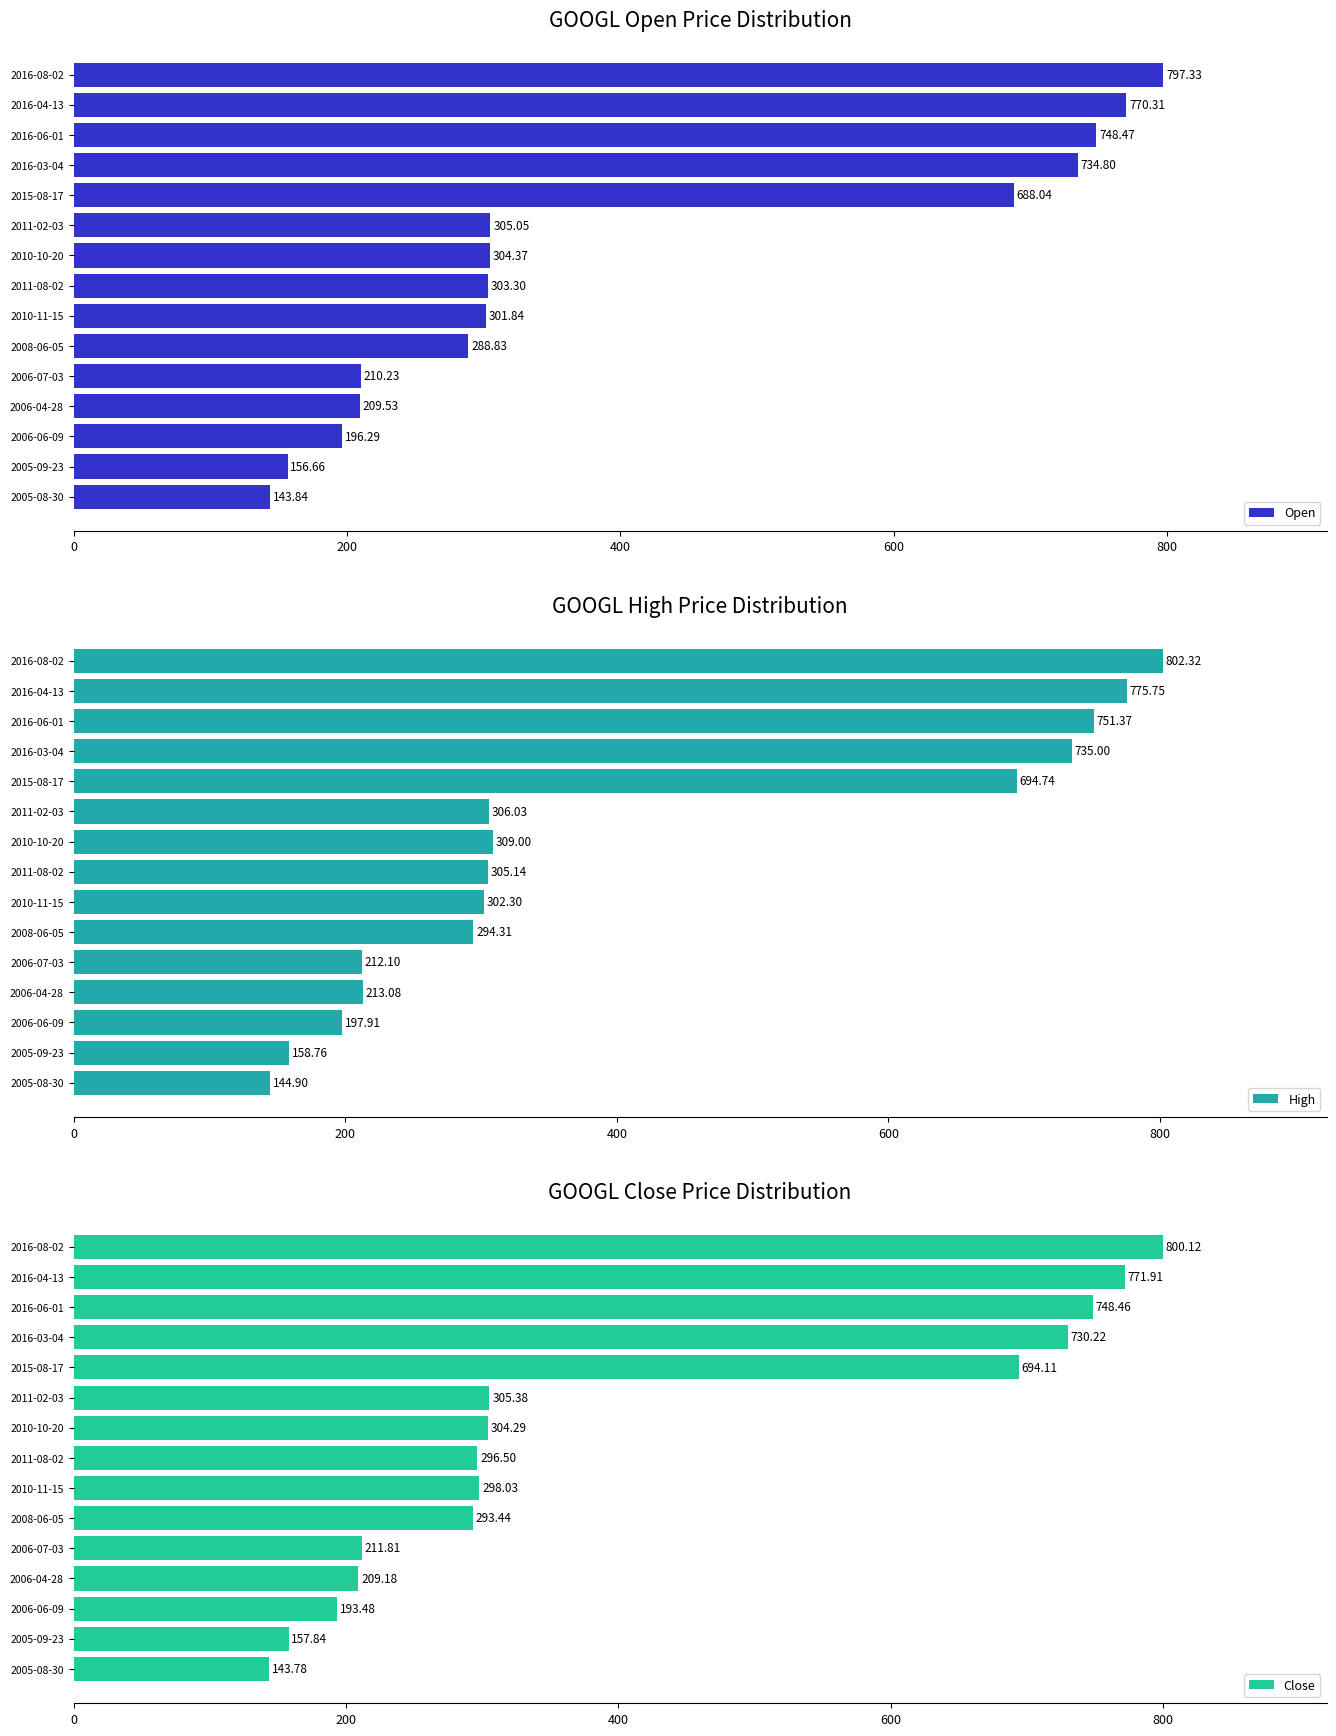

Rank the categories by Open value from highest to lowest.

2016-08-02, 2016-04-13, 2016-06-01, 2016-03-04, 2015-08-17, 2011-02-03, 2010-10-20, 2011-08-02, 2010-11-15, 2008-06-05, 2006-07-03, 2006-04-28, 2006-06-09, 2005-09-23, 2005-08-30